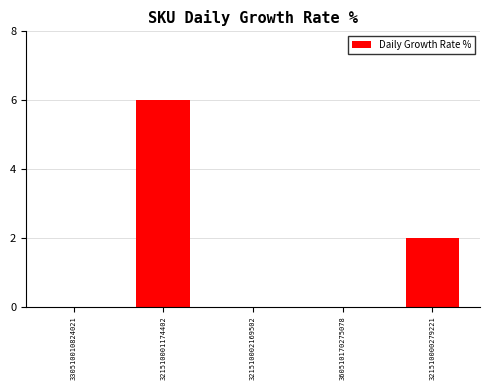

What is the sum of the values at 321510001174402 and 360510170275078?

6